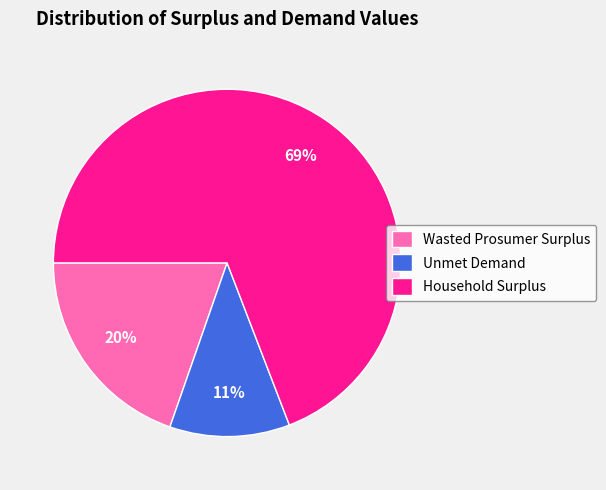

Rank the categories by value from lowest to highest.

Unmet Demand, Wasted Prosumer Surplus, Household Surplus